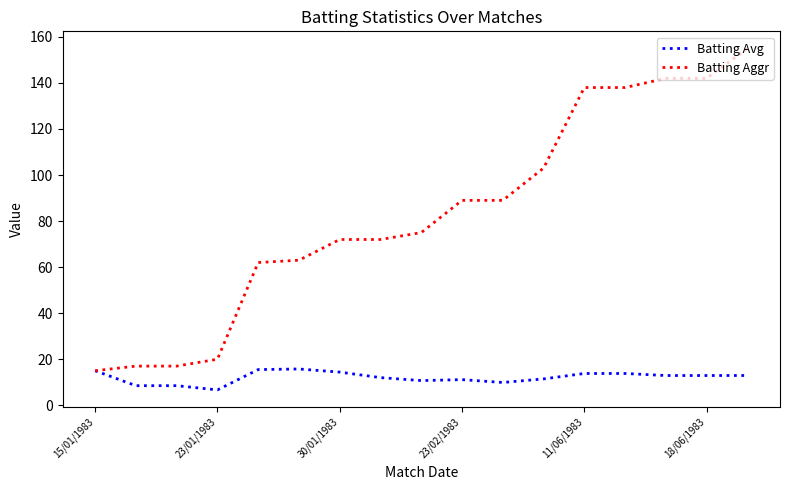

List the series in order of their overall mean, highest first.

Batting Aggr, Batting Avg